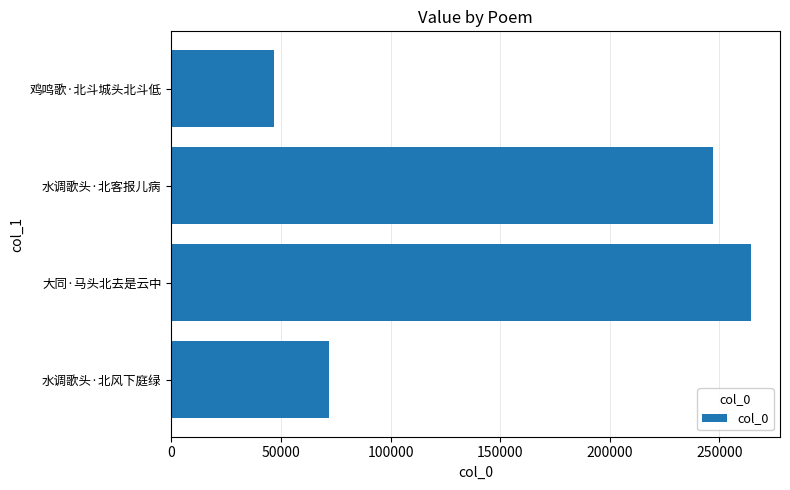

Rank the categories by value from lowest to highest.

鸡鸣歌·北斗城头北斗低, 水调歌头·北风下庭绿, 水调歌头·北客报儿病, 大同·马头北去是云中